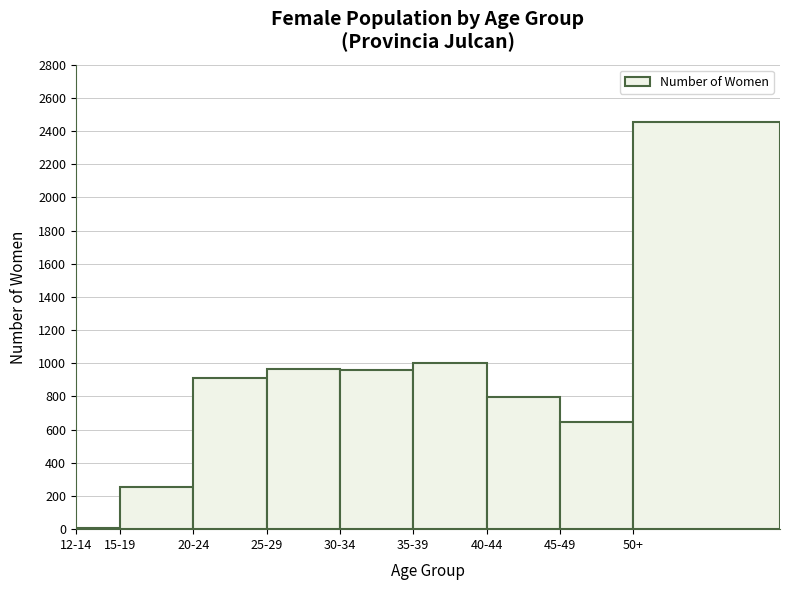

Where is the data nearest to the value 1232?

35-39